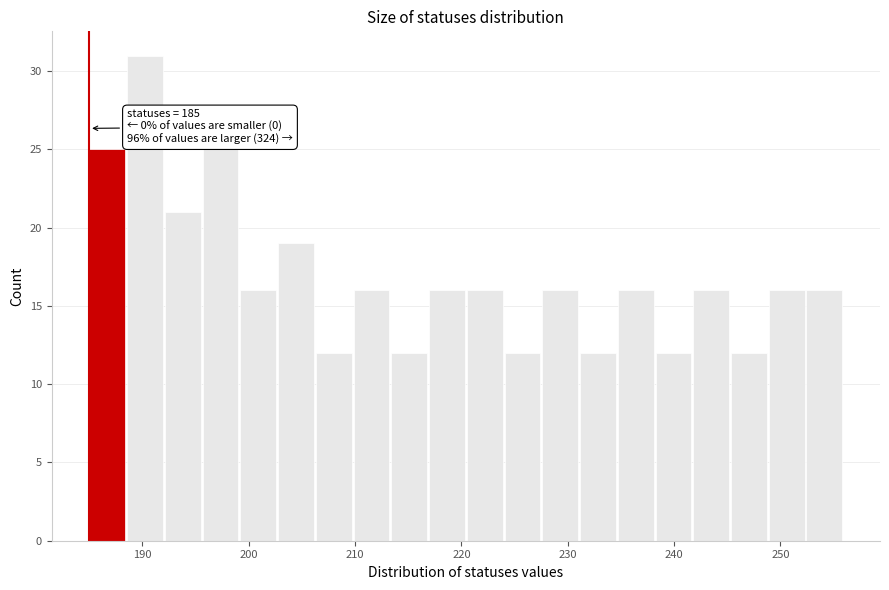

Around what value on the x-axis is the tallest bar? Give the approximate position of its centre, as read against the axis.

190